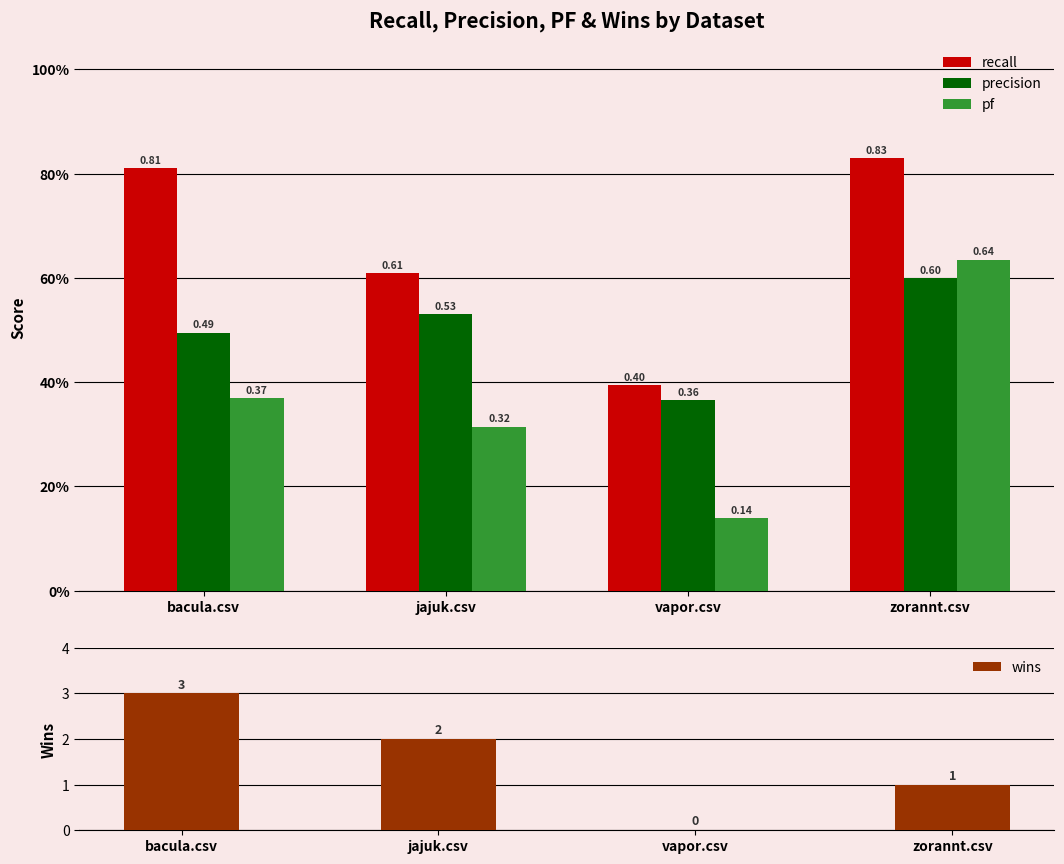

Rank the categories by wins value from highest to lowest.

bacula.csv, jajuk.csv, zorannt.csv, vapor.csv